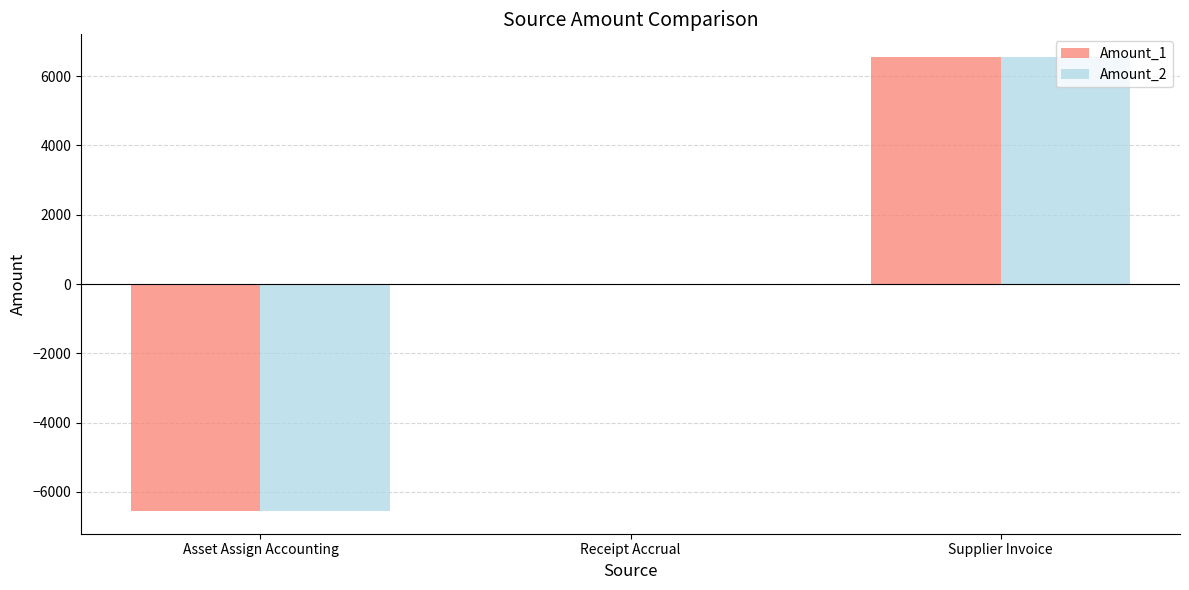

Does the chart contain stacked bars?

No